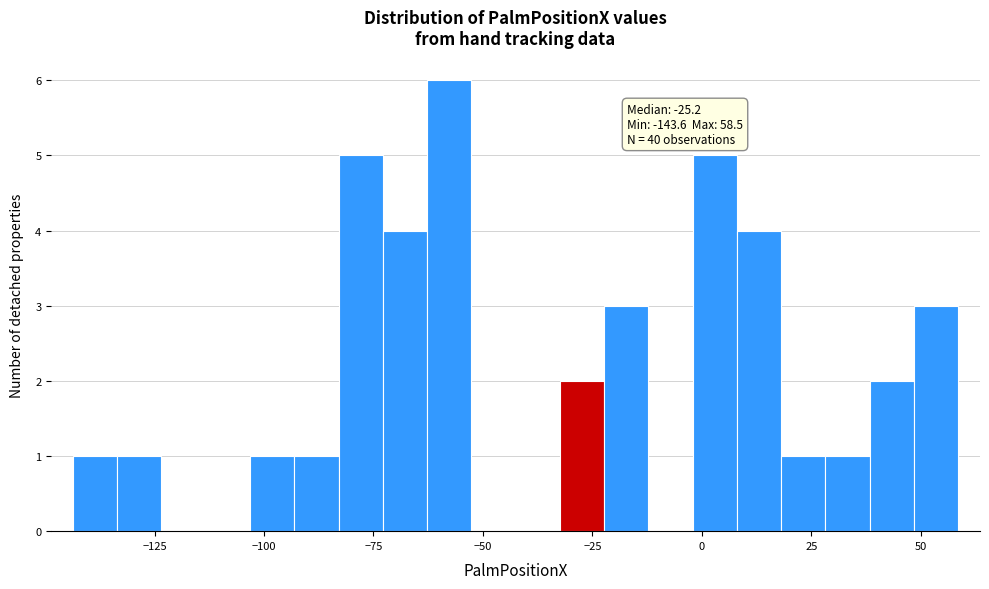

Read against the x-axis, roughly where is the centre of the tallest bar?

-60